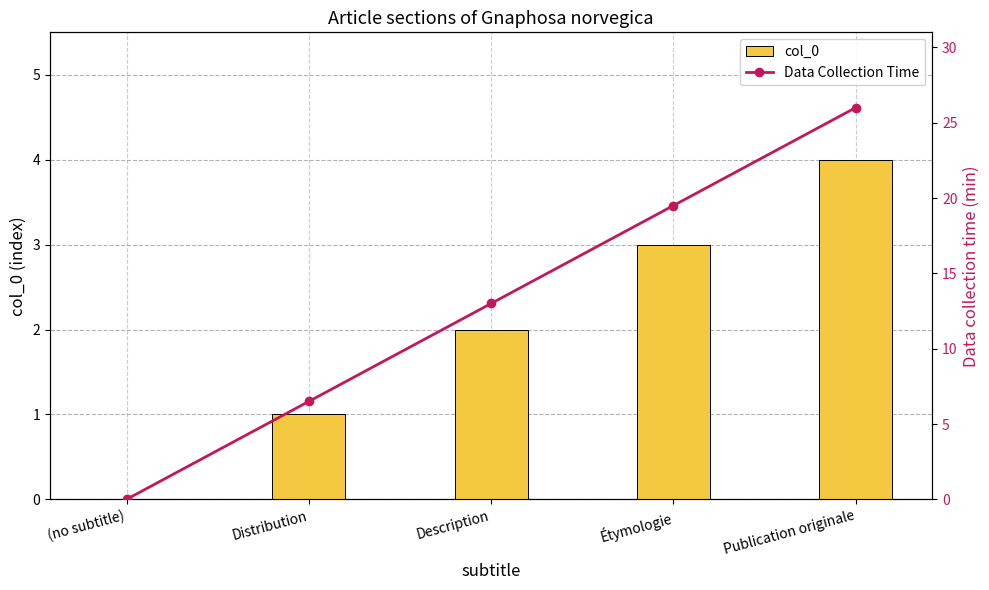

At which category is the sum across all series the highest?

Publication originale